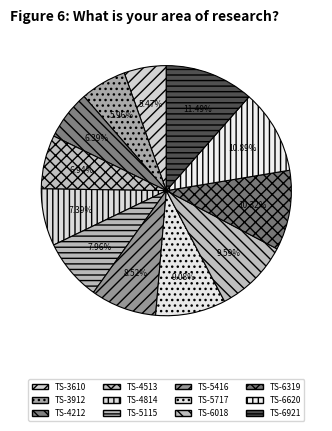

How many slices are in this pie chart?

12